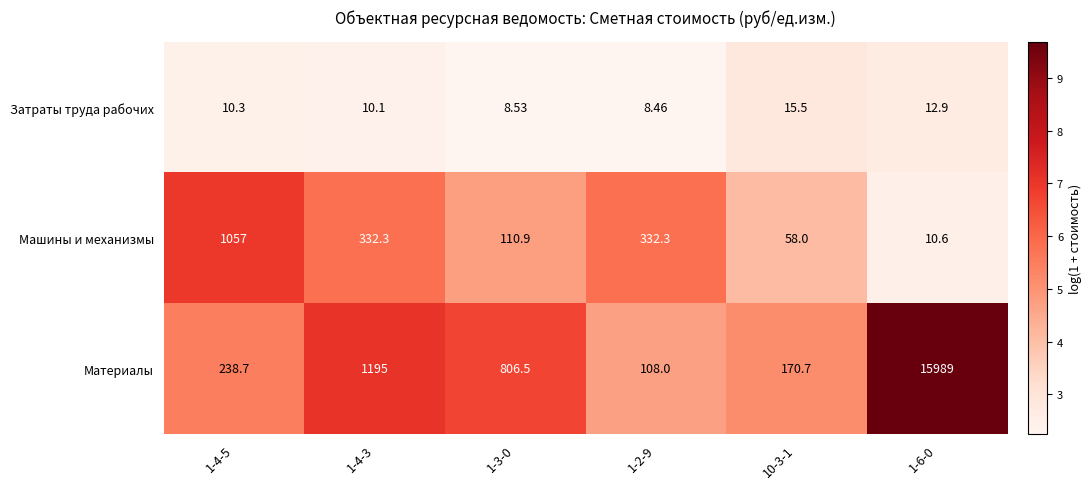

What is the total value across all series at 1-6-0?

16012.5